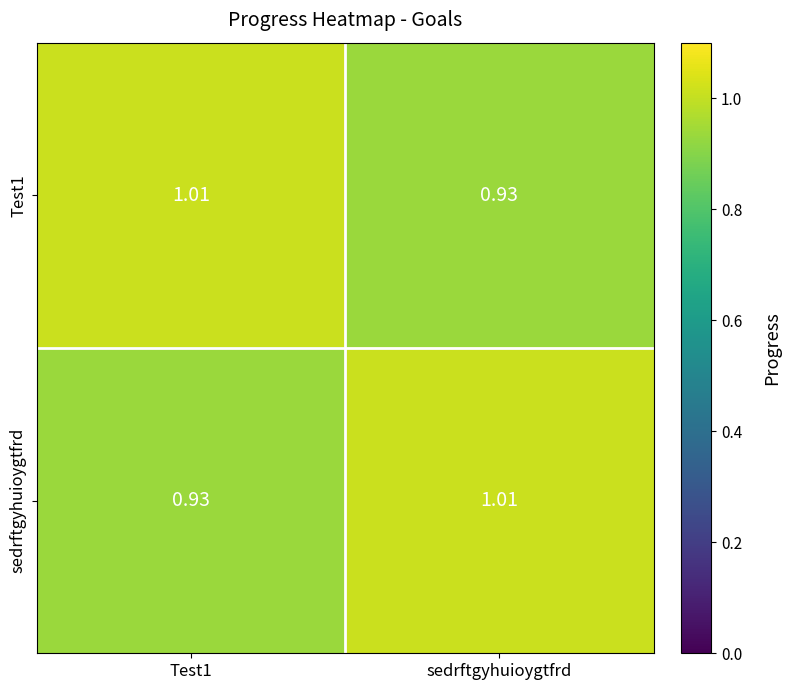

Is the value of sedrftgyhuioygtfrd at Test1 greater than the value of Test1 at Test1?

No